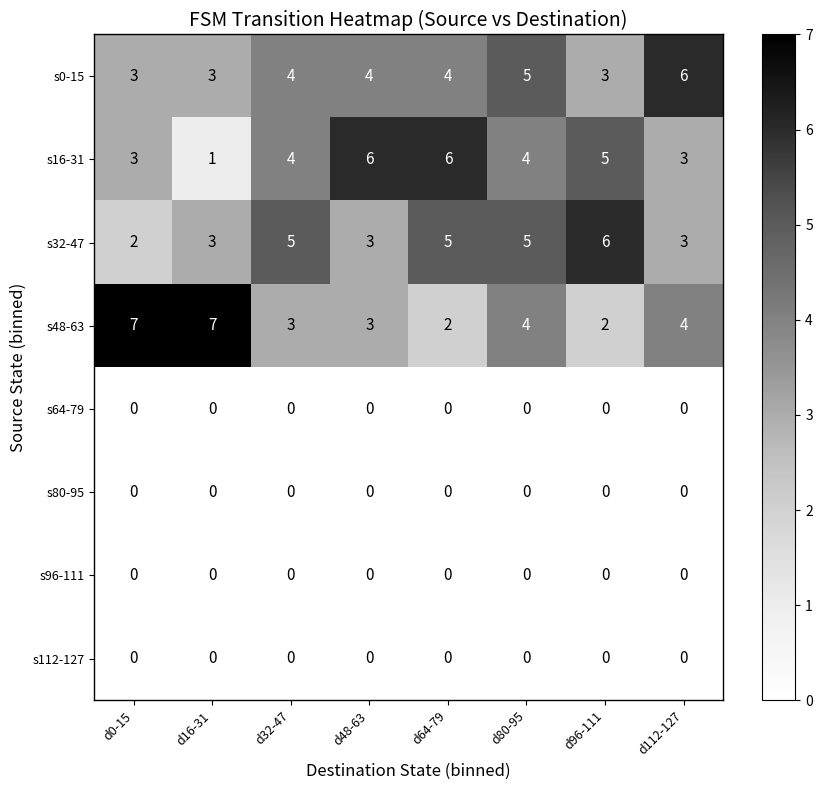

True or false: s16-31 has a value of 10 at d48-63.

False